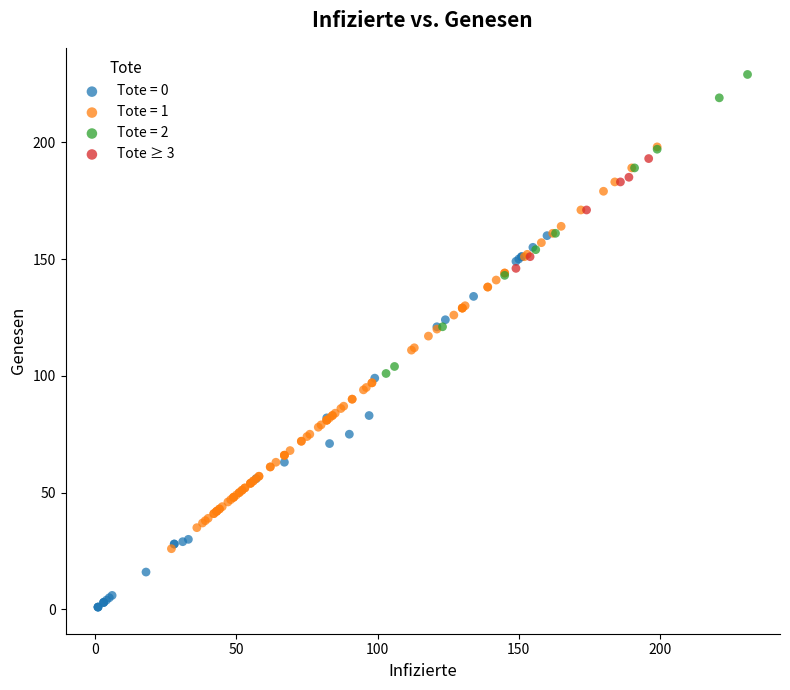

Which series reaches the minimum Y coordinate?

Tote = 0